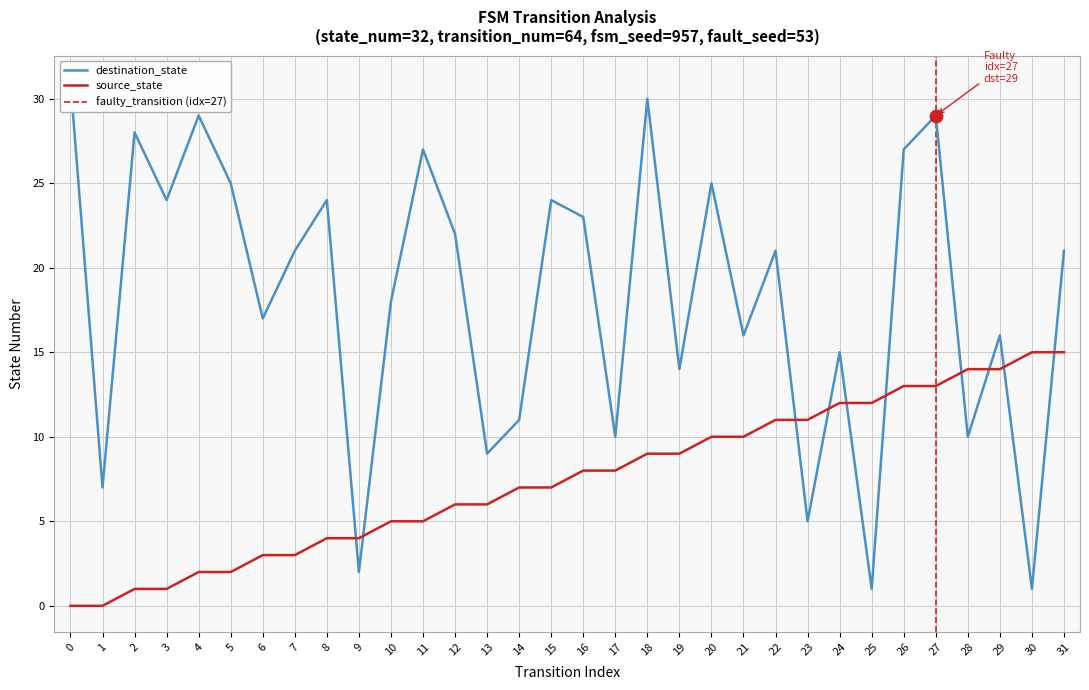

Which series has the largest total across all categories?

destination_state